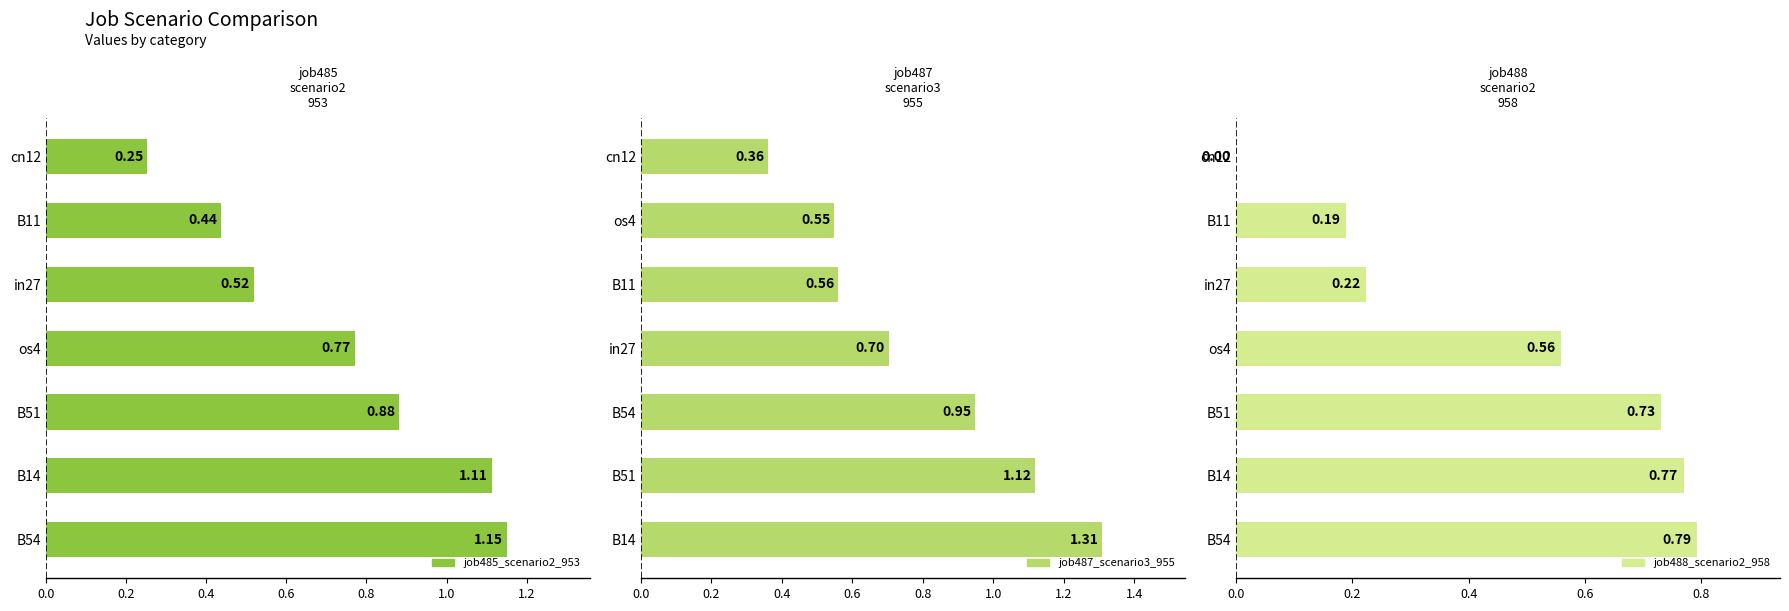

Count the number of categories in the chart.

7